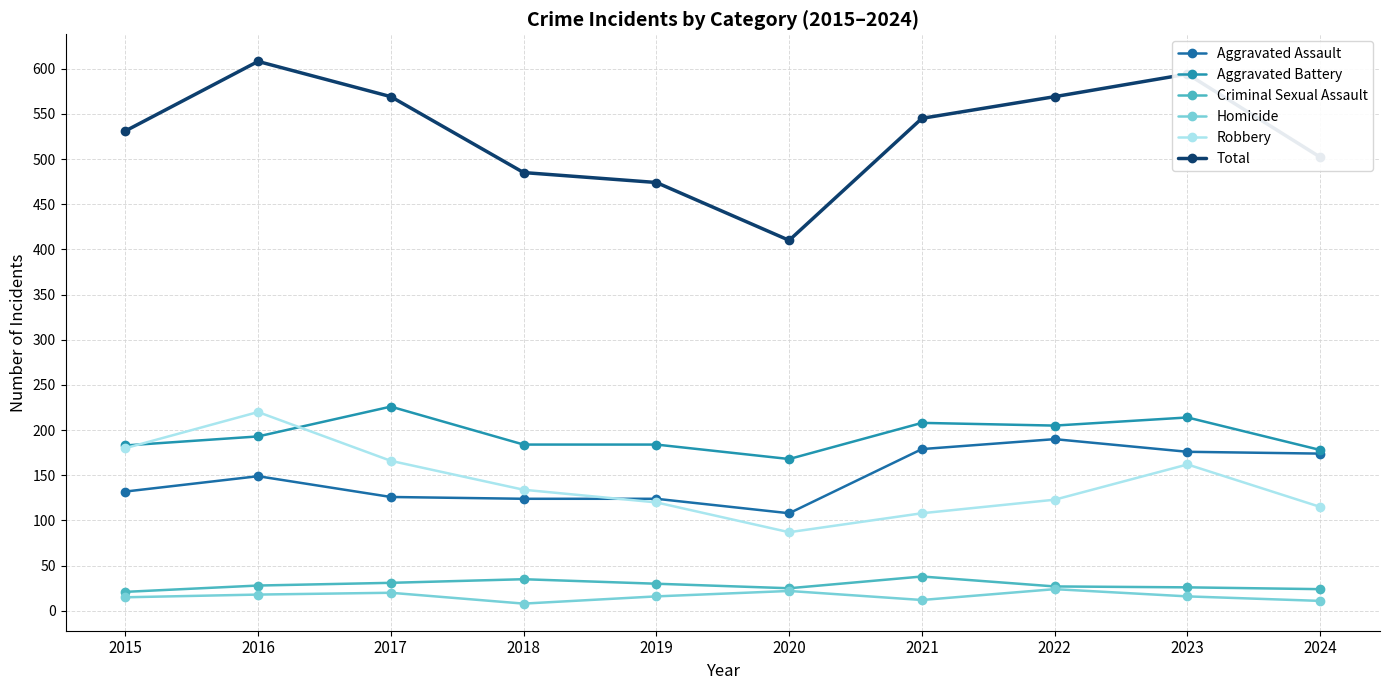

Is it true that Aggravated Battery equals 106 at 2019?

False